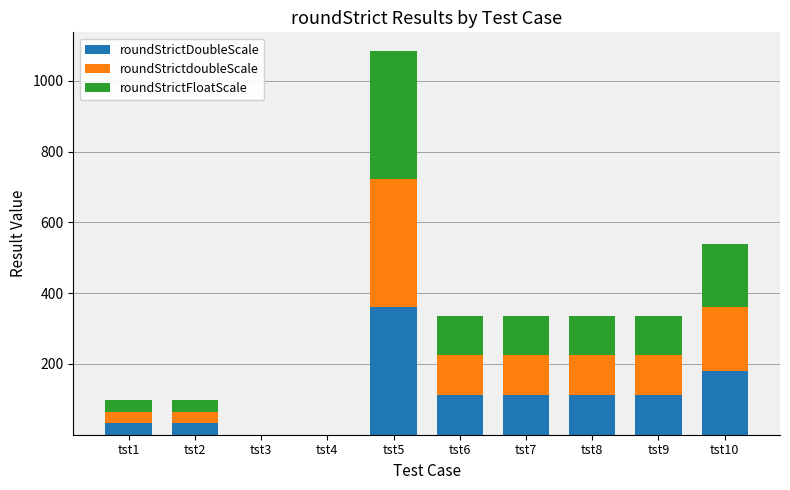

The value of roundStrictDoubleScale at tst4 is 0.0. True or false?

True